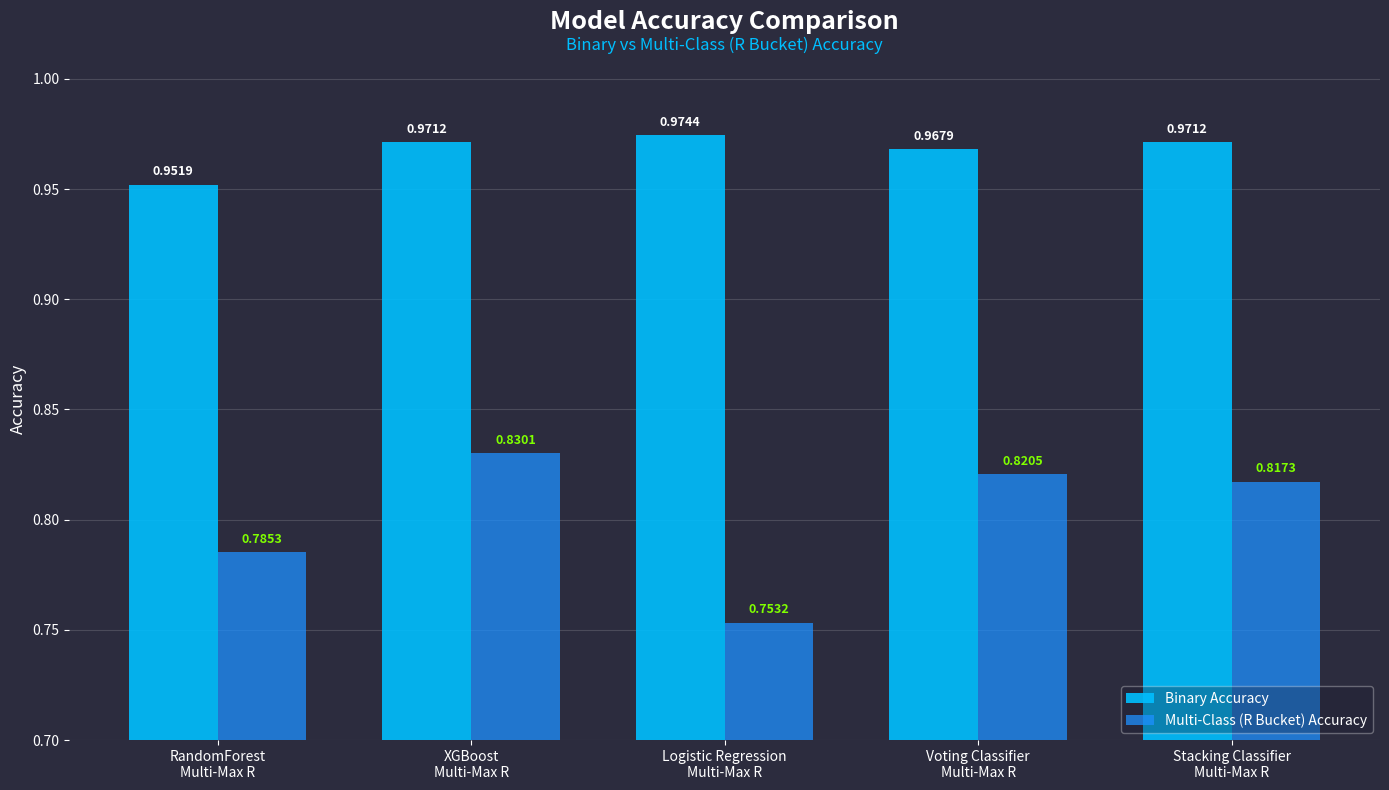

Which series has the largest range (max minus min)?

Multi-Class (R Bucket) Accuracy